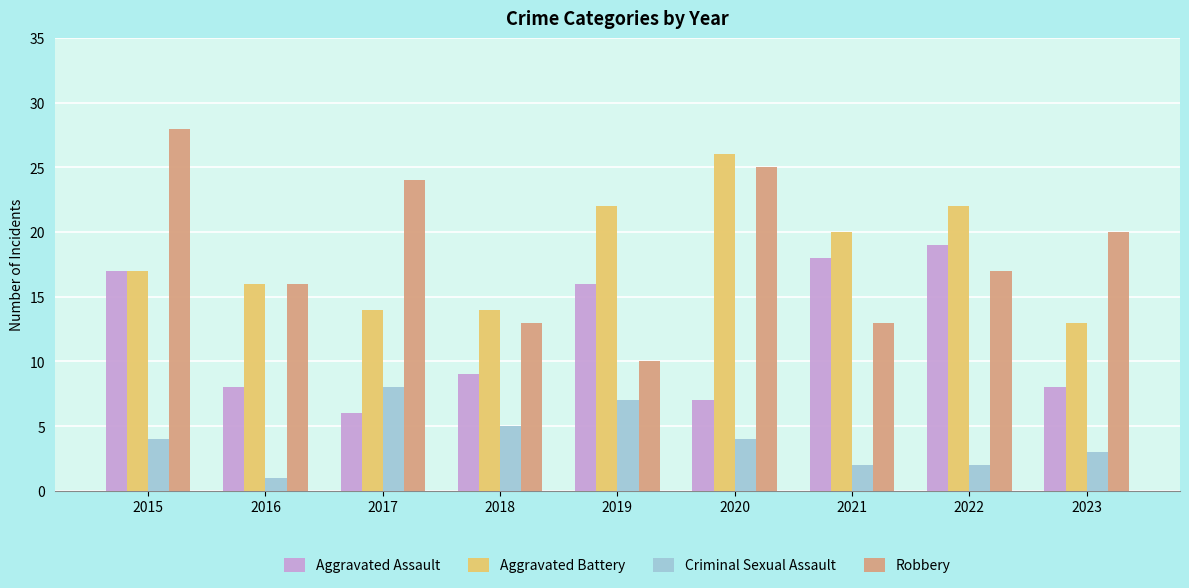

Count the number of data series in this chart.

4